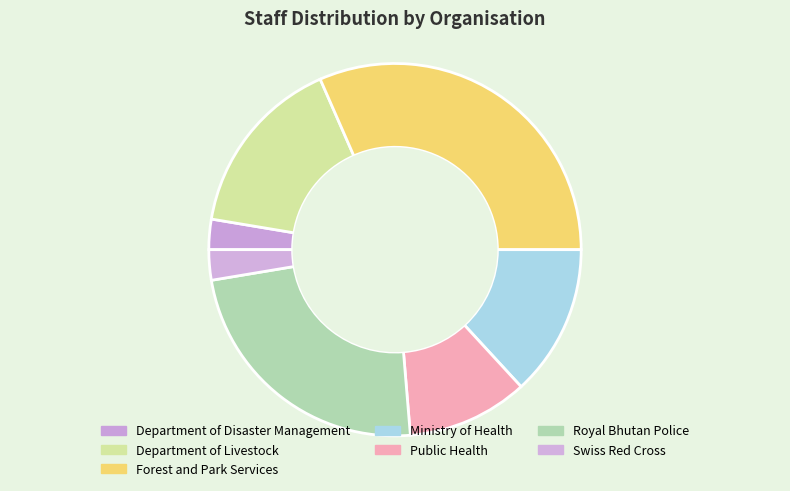

What percentage is NOT represented by Department of Livestock?

84.2%